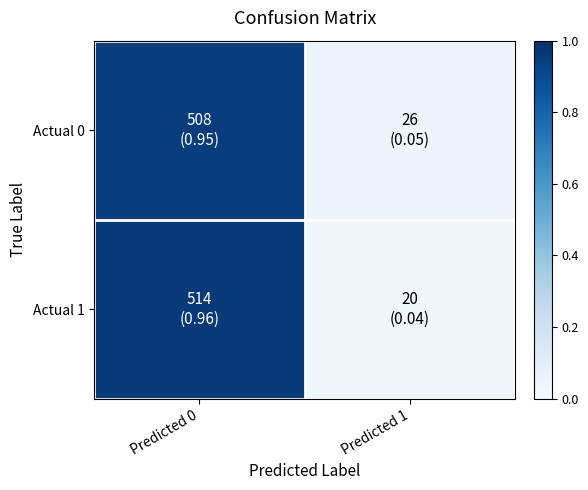

Count the number of categories in the chart.

2